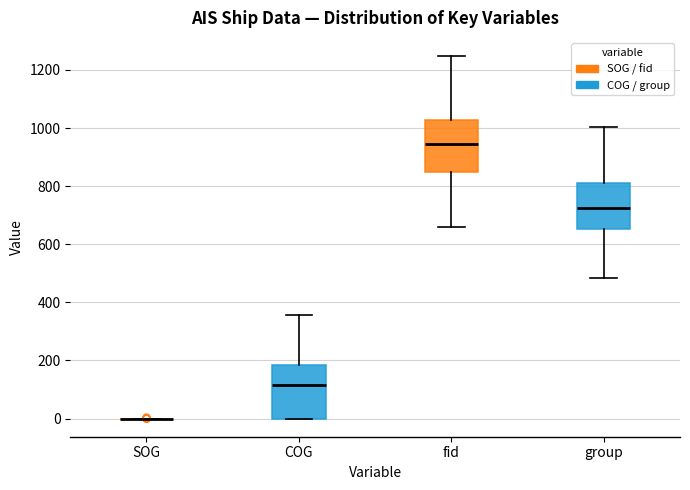

Reading left to right, read every box against the y-axis: the position of its median line, the range the box covers, and the ends of its whiskers. The values are not printed on the chart, so give them approximately, as read against the axis.

SOG: box collapsed to a line at 0, whiskers 0 to 0
COG: median 120, box 0 to 180, whiskers 0 to 360
fid: median 940, box 840 to 1020, whiskers 660 to 1240
group: median 720, box 660 to 820, whiskers 480 to 1000